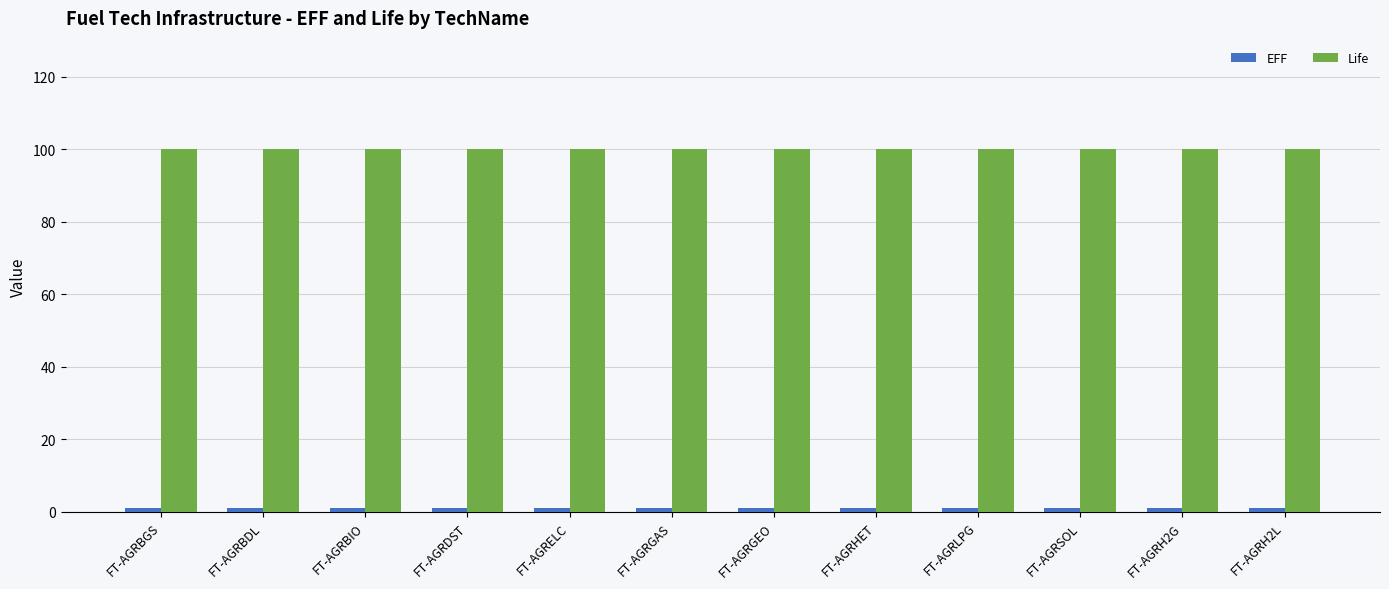

How many bars are there in total?

24